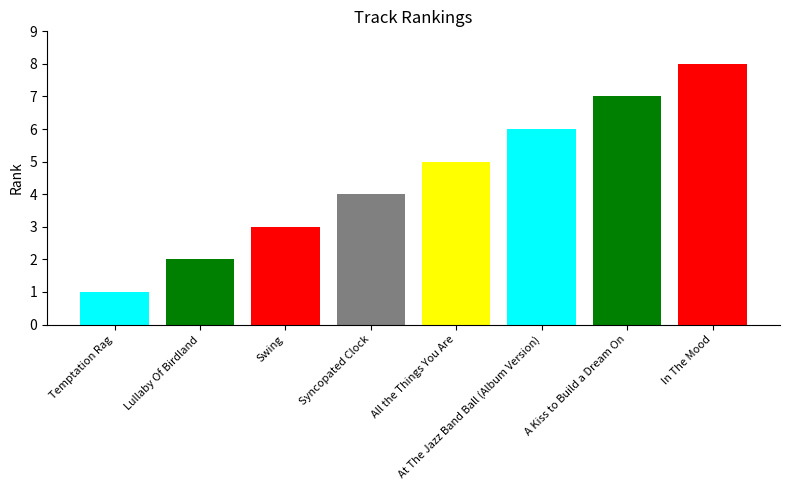

What is the smallest value displayed?

1